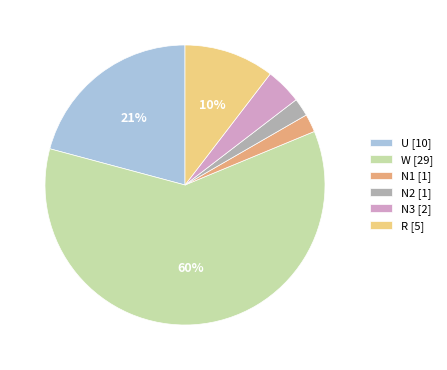

Between R and W, which is larger?

W